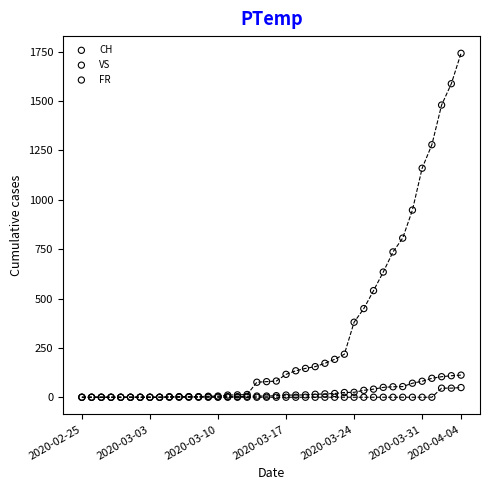

Which series reaches the maximum Y coordinate?

CH